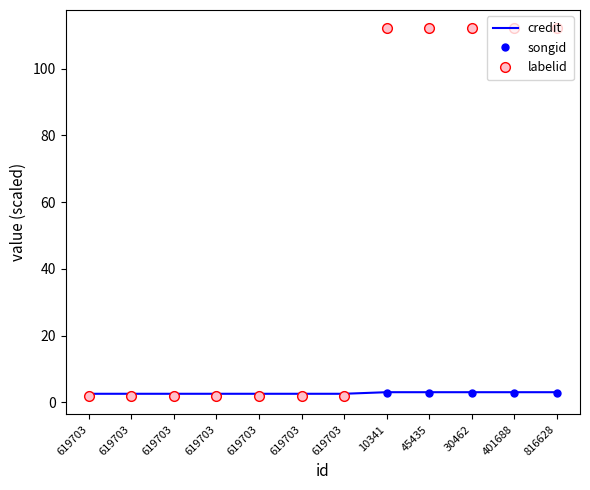

Rank the categories by labelid value from lowest to highest.

619703, 619703, 619703, 619703, 619703, 619703, 619703, 10341, 45435, 30462, 401688, 816628